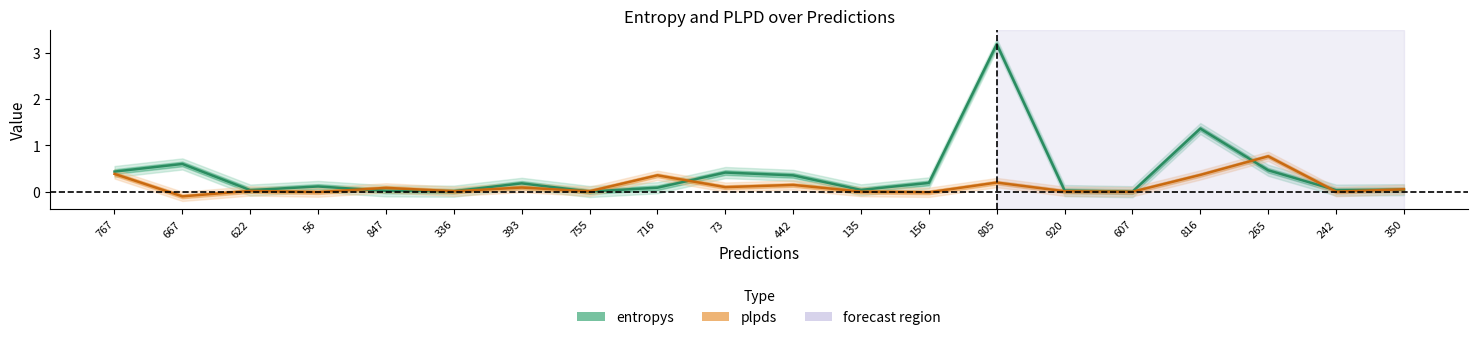

What is the label of the 17th point from the right?

56